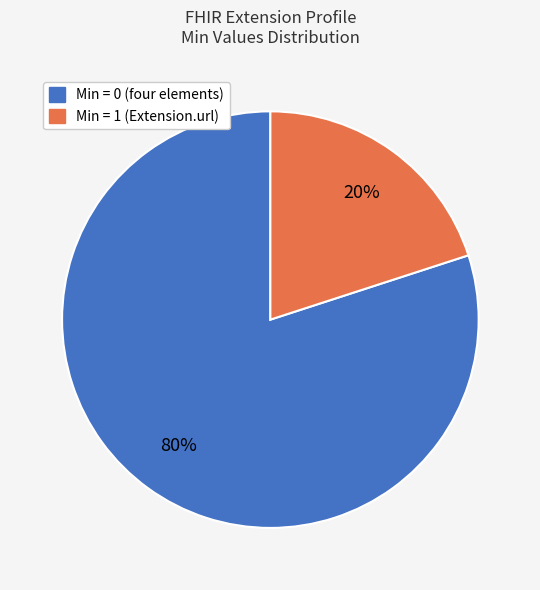

To the nearest percent, what is the difference between the largest and smallest slice percentages?

60%